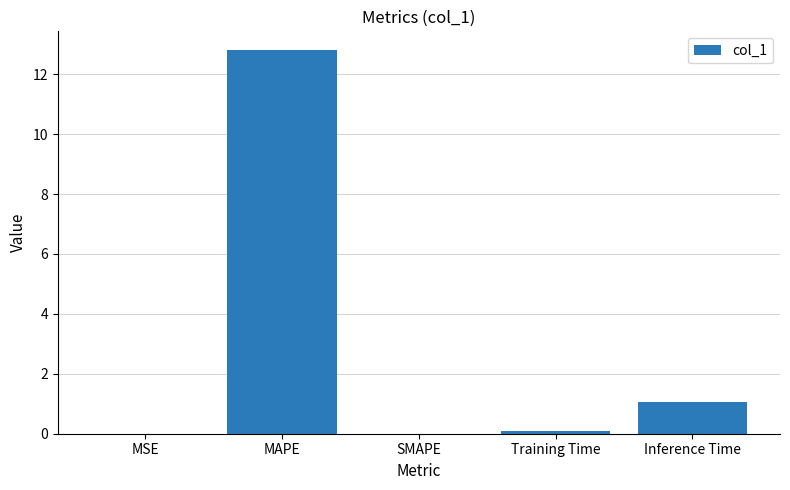

What is the sum of the values at Training Time and MAPE?

12.9